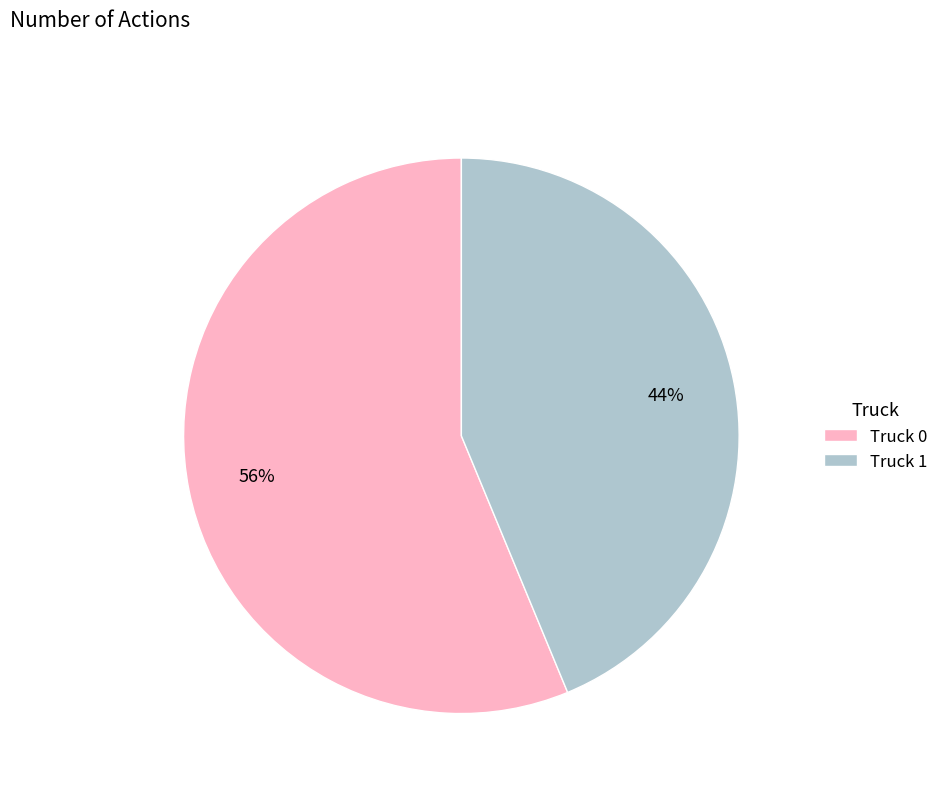

Does any single category account for the majority?

Yes